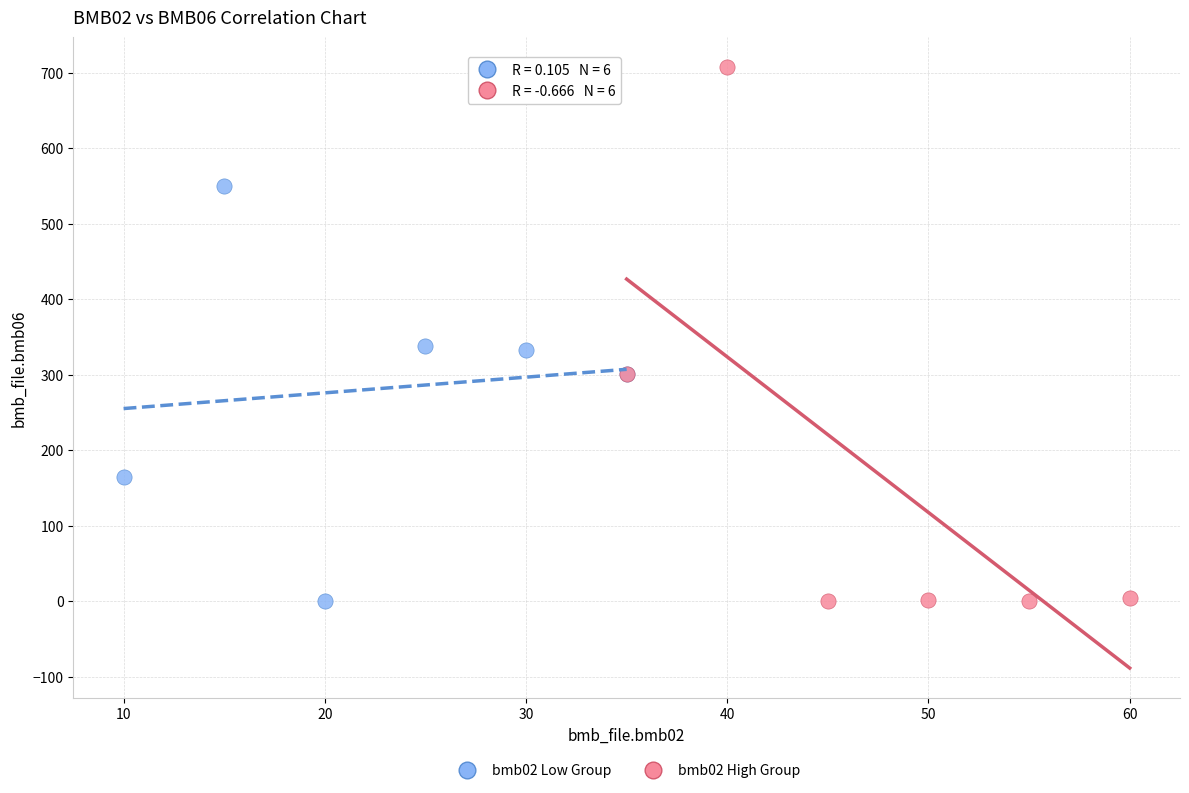

Which series has the largest Y range (max minus min)?

bmb02 High Group